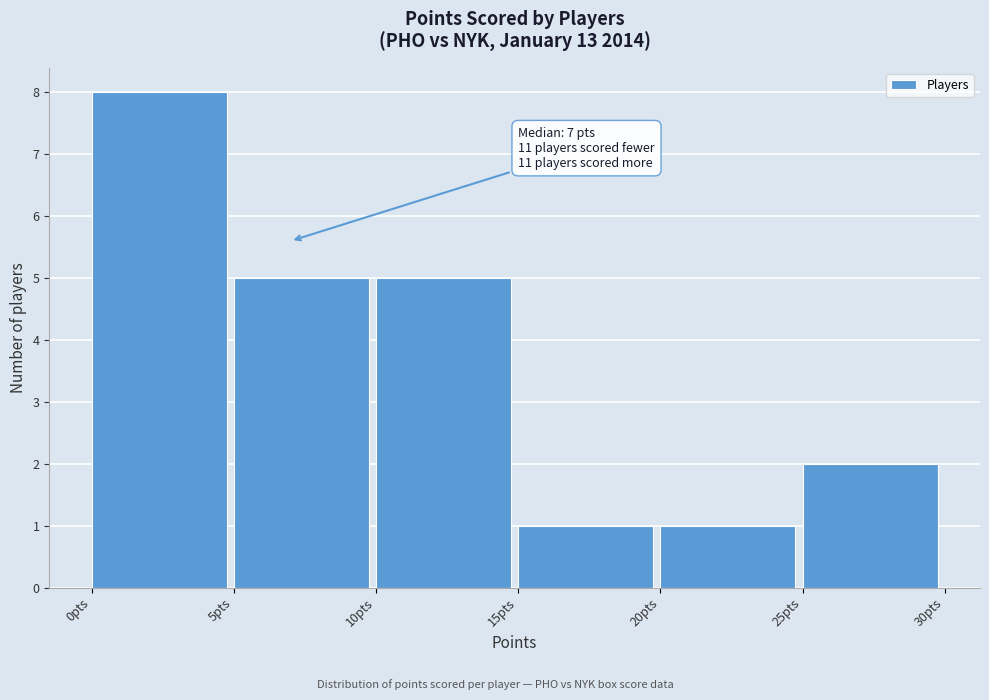

Which range on the x-axis has the tallest bar?

0 to 5